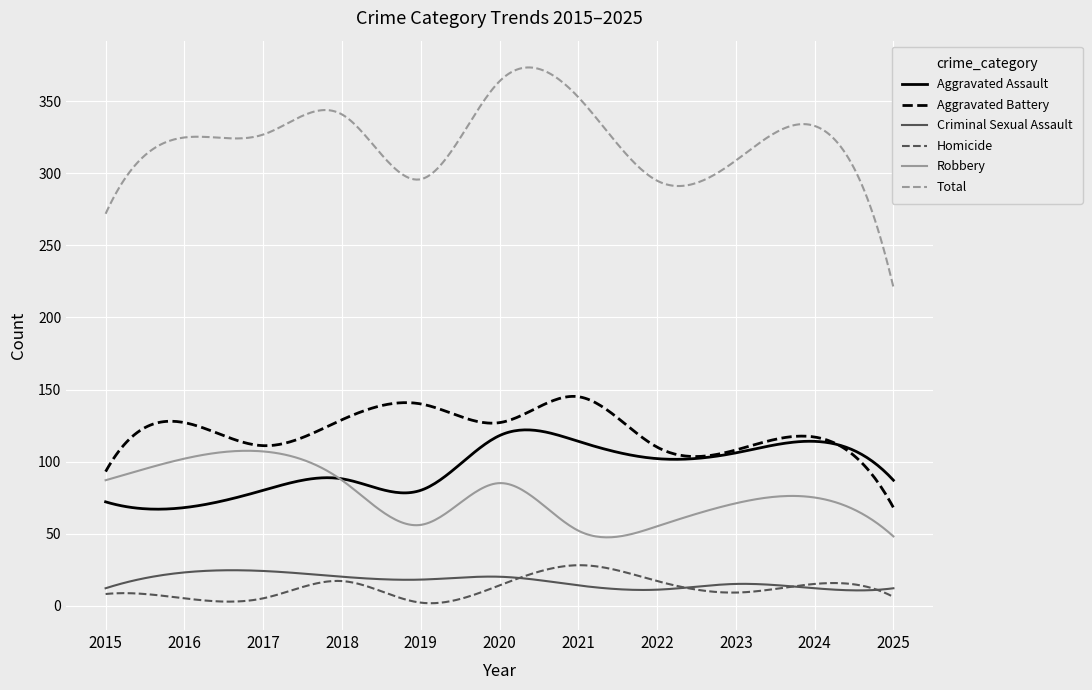

True or false: Aggravated Battery and Criminal Sexual Assault cross at least once.

False